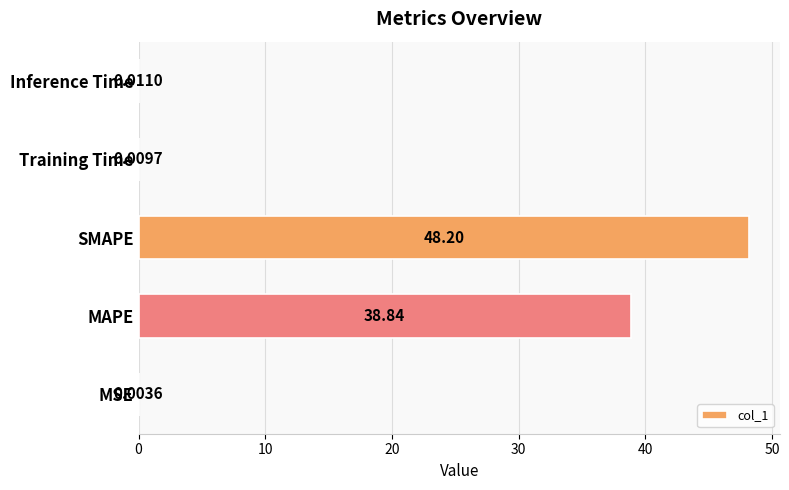

At which category does the chart reach its peak across all series?

SMAPE